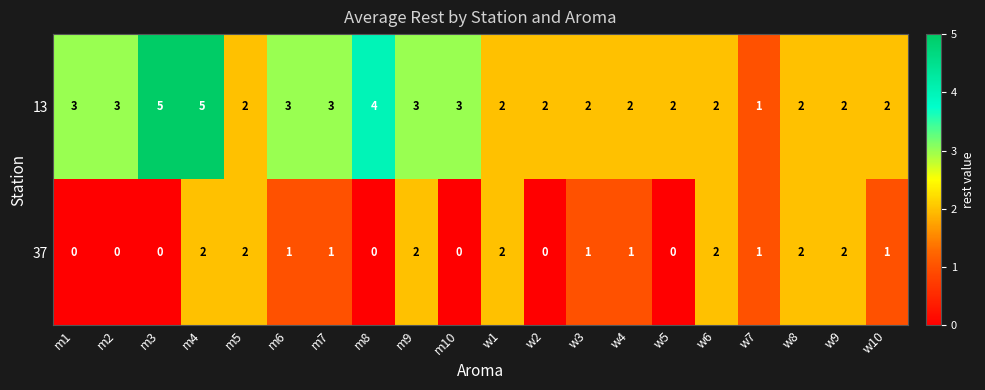

Where does the 13 series first go above 2?

m1